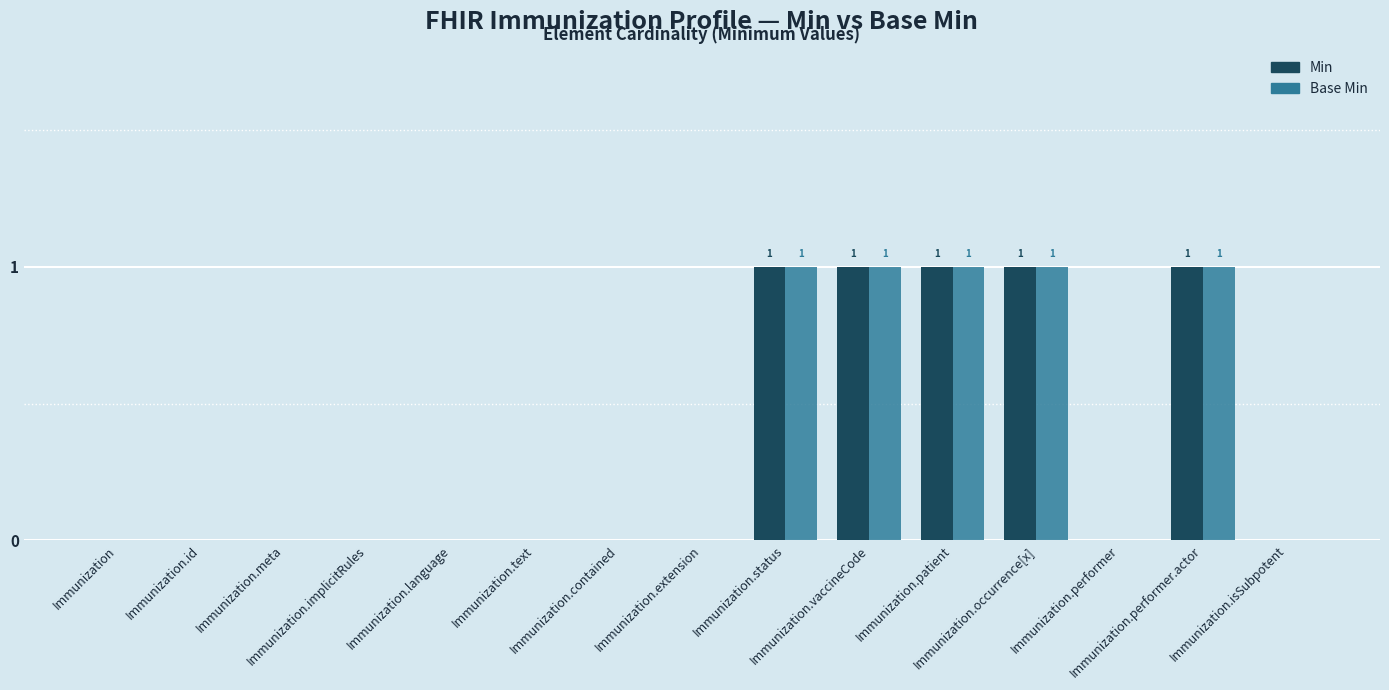

What is the sum of all Min values?

5